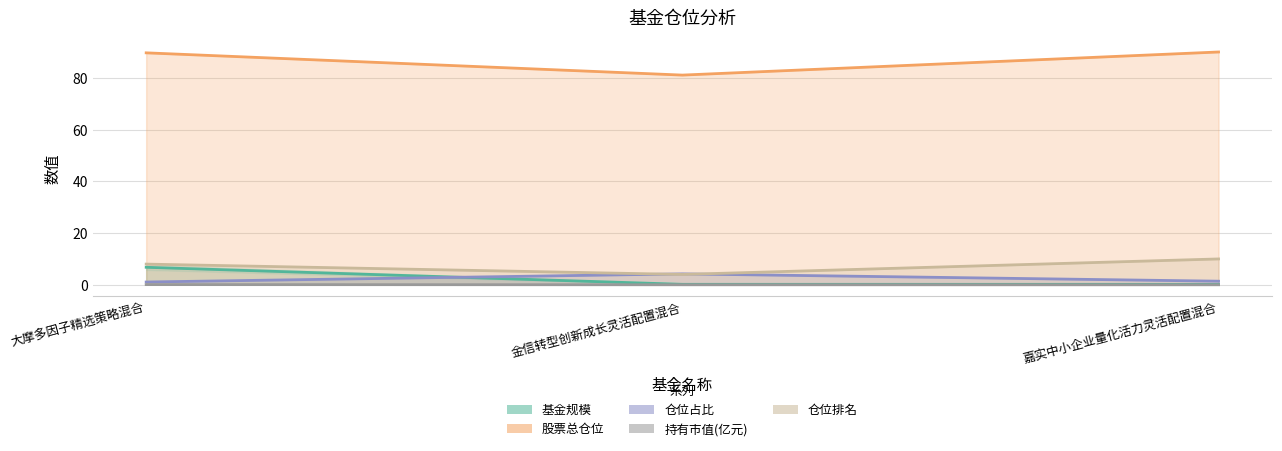

What is the difference between the 股票总仓位 values at 嘉实中小企业量化活力灵活配置混合 and 大摩多因子精选策略混合?

0.3